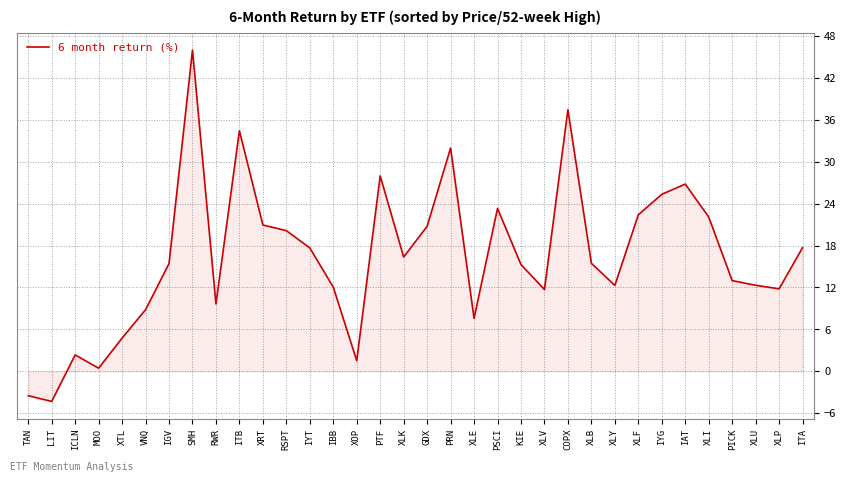

What is the difference between the maximum and minimum values?

50.3